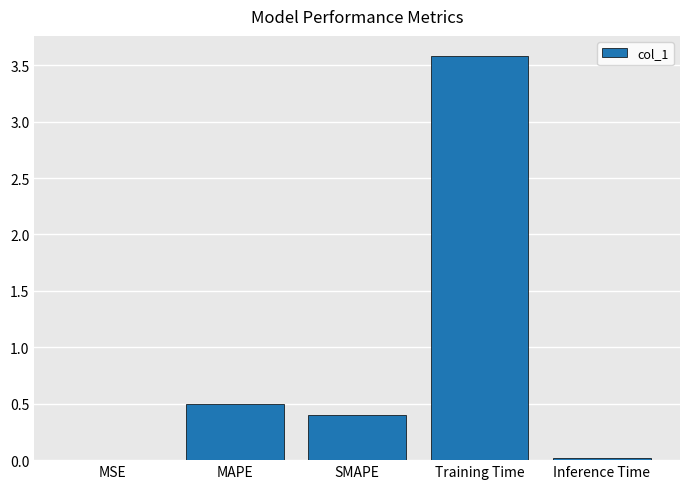

The value at Inference Time is 0.0. True or false?

True